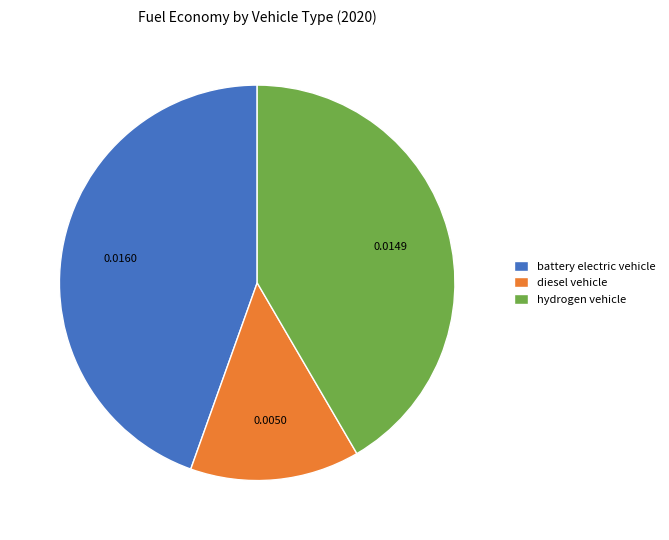

Is there a majority slice in this chart?

No